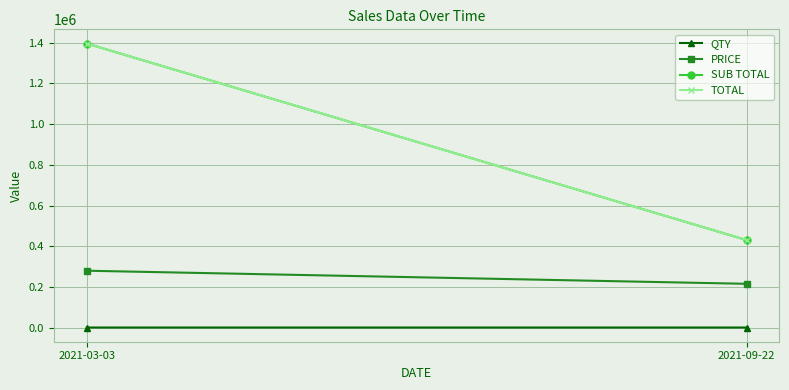

Is it true that QTY equals 2.7 at 2021-09-22?

False